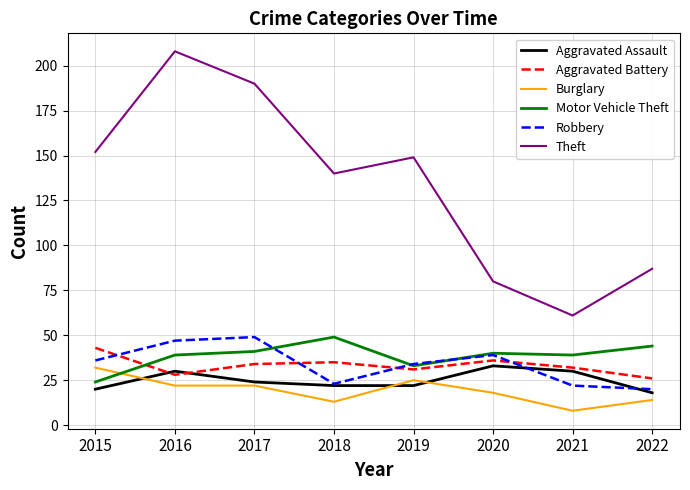

The value of Motor Vehicle Theft at 2022 is 61. True or false?

False